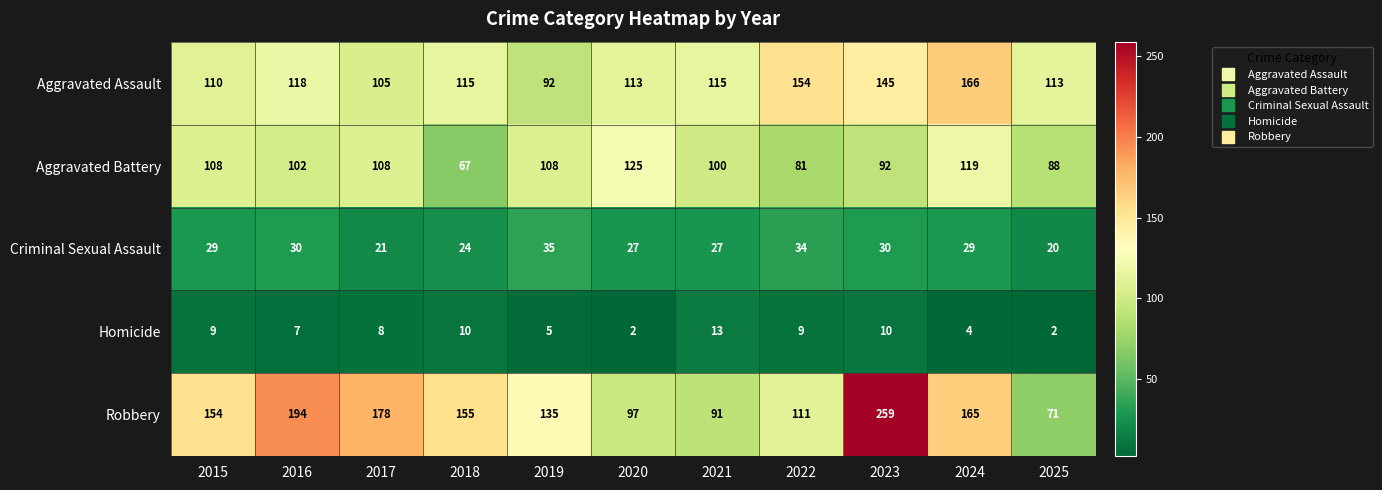

Which series has the widest spread of values?

Robbery